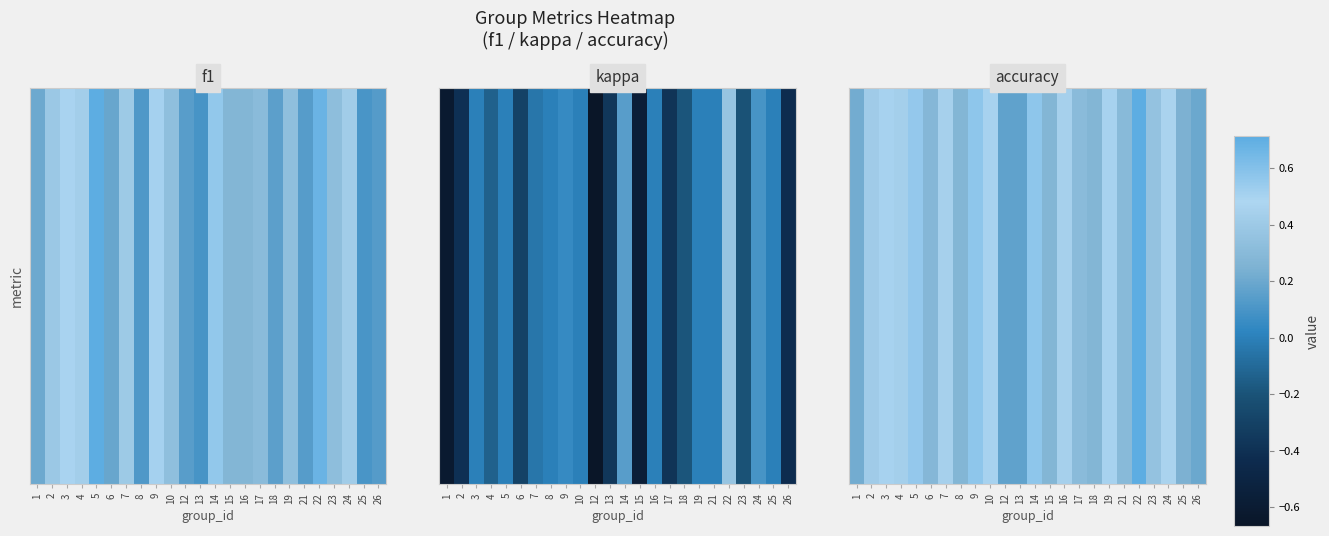

Rank the categories by value from highest to lowest.

22, 9, 14, 5, 3, 10, 19, 24, 7, 16, 4, 2, 23, 17, 21, 6, 8, 15, 18, 25, 1, 26, 12, 13